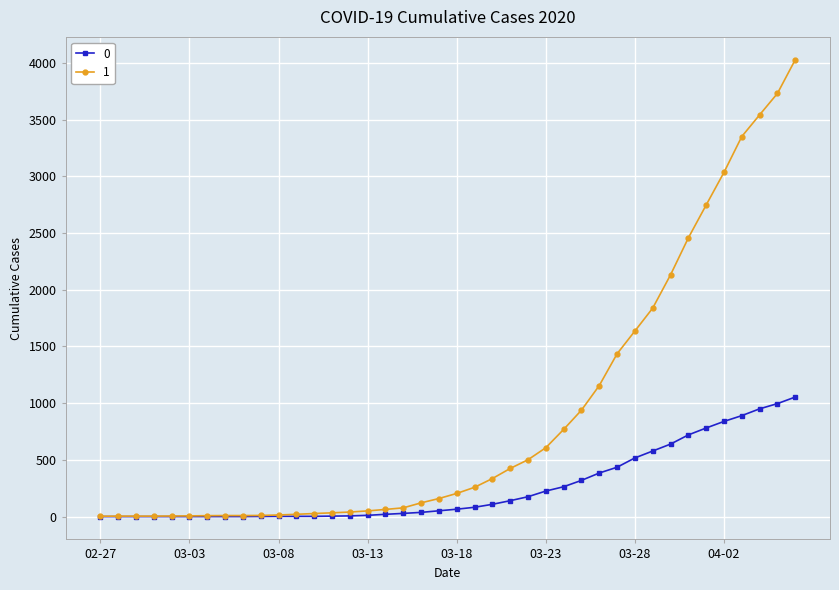

Rank the series by their average value, from highest to lowest.

1, 0